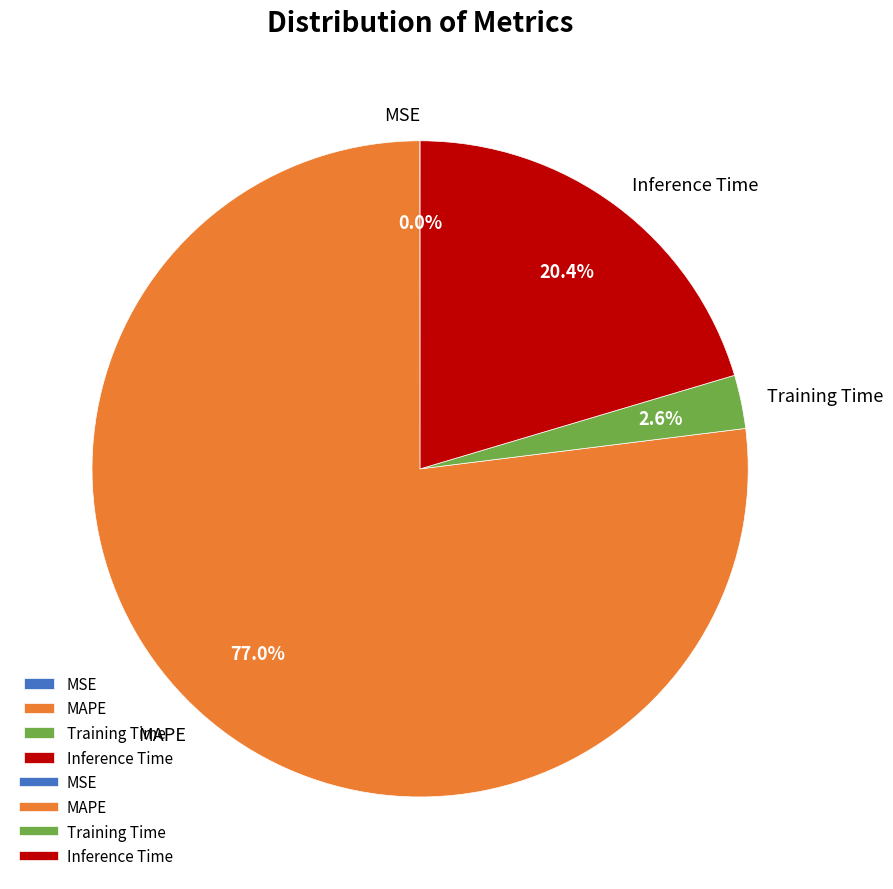

To the nearest percent, what is the combined percentage of MAPE and Inference Time?

97%